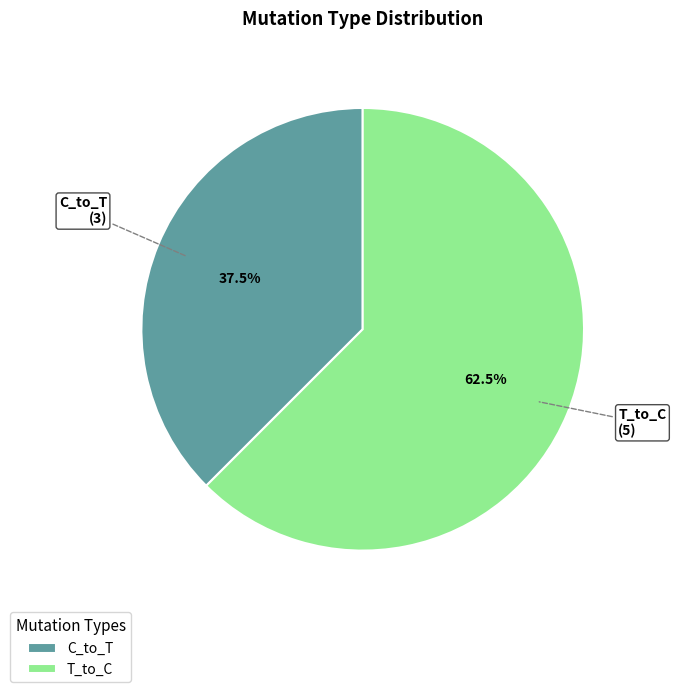

Between T_to_C and C_to_T, which is larger?

T_to_C